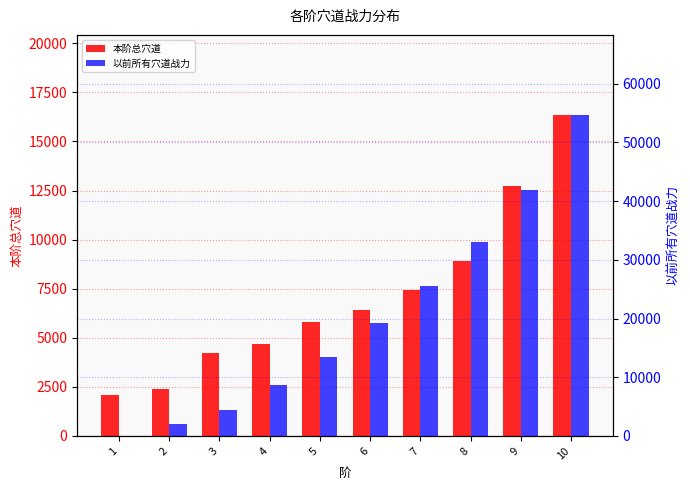

Rank the series at 4 from highest to lowest value.

以前所有穴道战力, 本阶总穴道